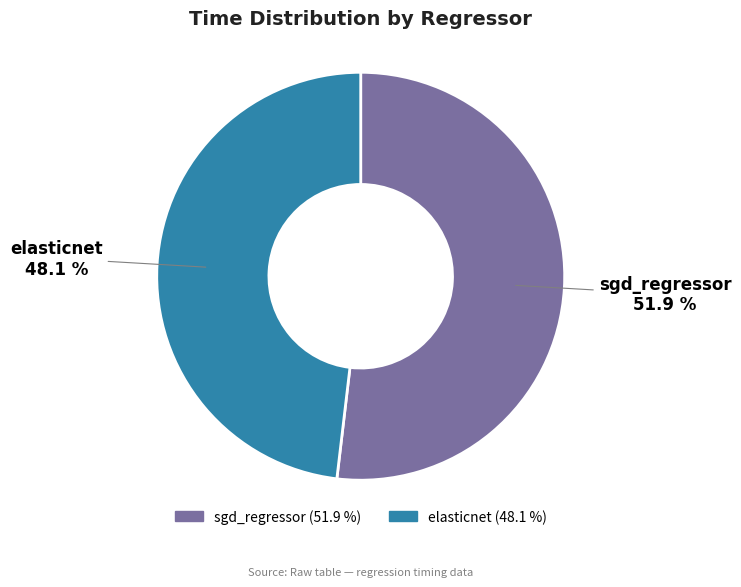

What percentage is the sgd_regressor slice, to the nearest percent?

52%